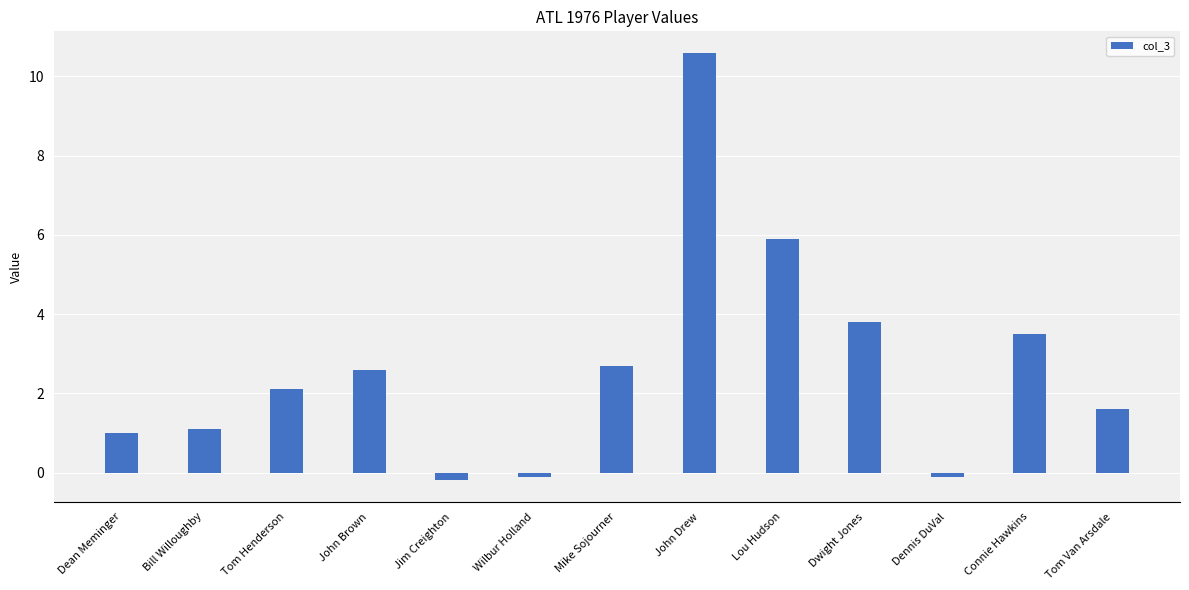

How many values are above zero?

10